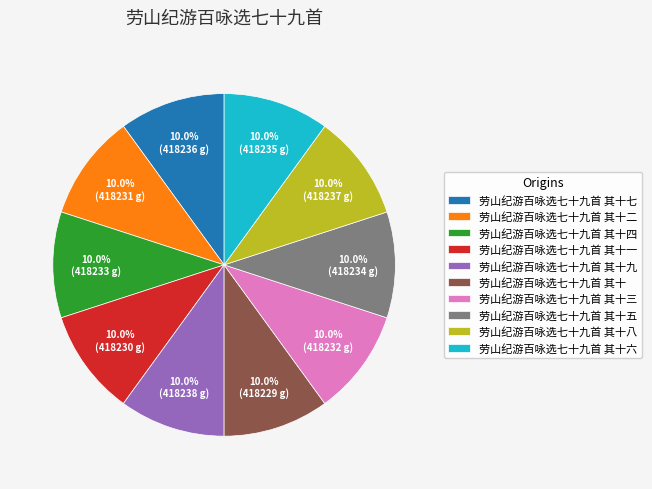

What is the ratio of the value at 劳山纪游百咏选七十九首 其十二 to the value at 劳山纪游百咏选七十九首 其十八?

1.0